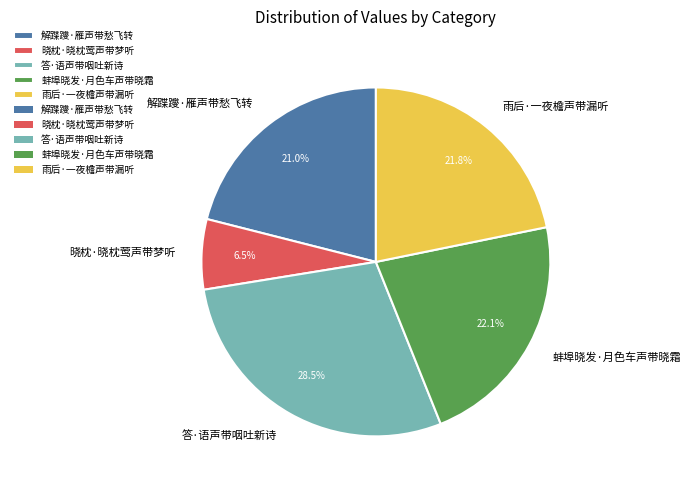

What is the largest slice in the pie chart?

答·语声带咽吐新诗